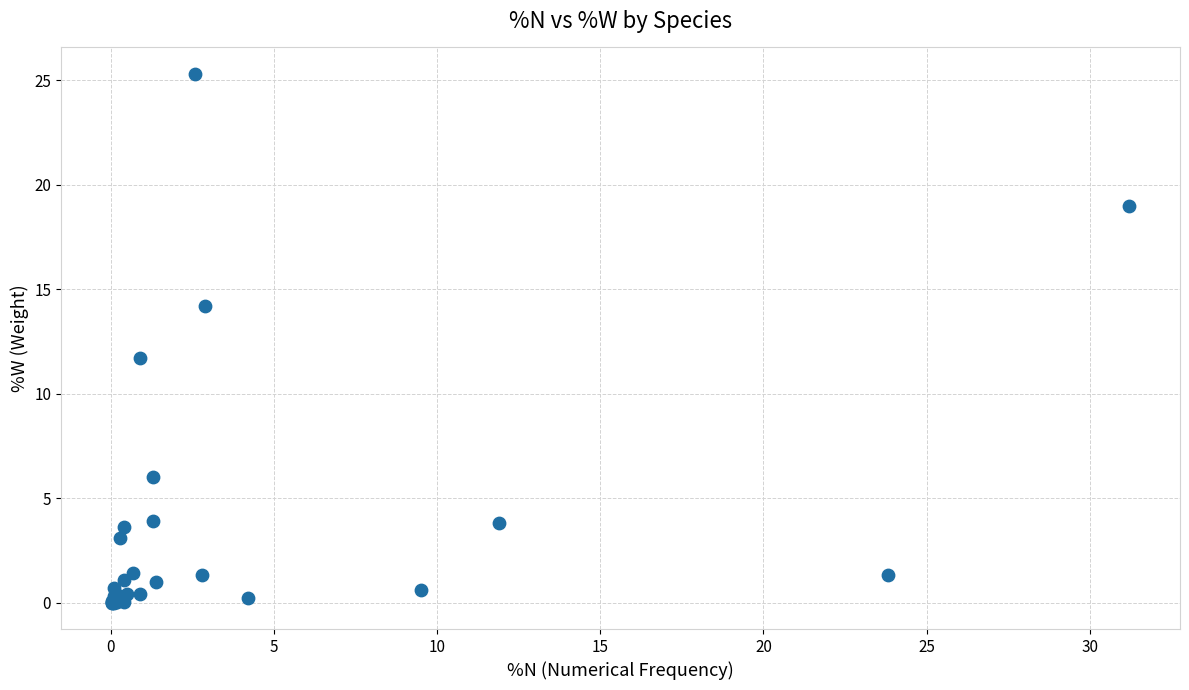

What Y value in the scatter plot is closest to 12?

11.7